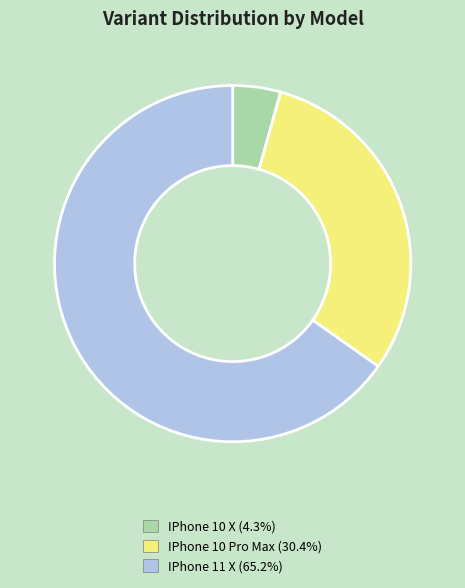

What is the ratio of the value at IPhone 10 X to the value at IPhone 11 X?

0.1